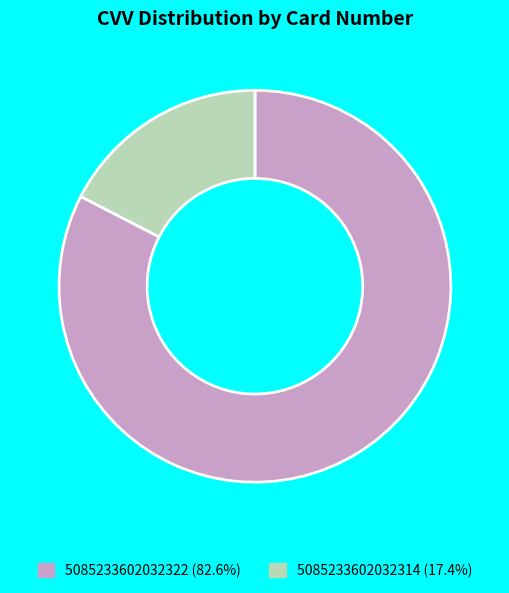

Is there any slice that represents more than half of the pie?

Yes